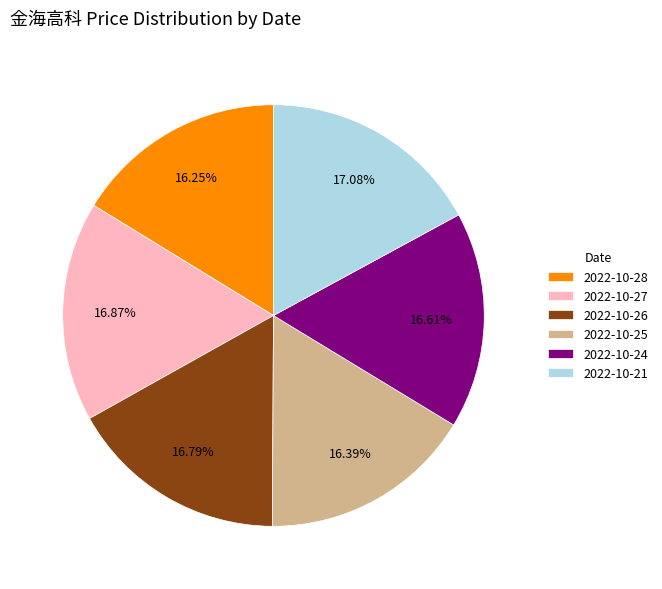

To the nearest percent, what percentage of the pie is 2022-10-25?

16%